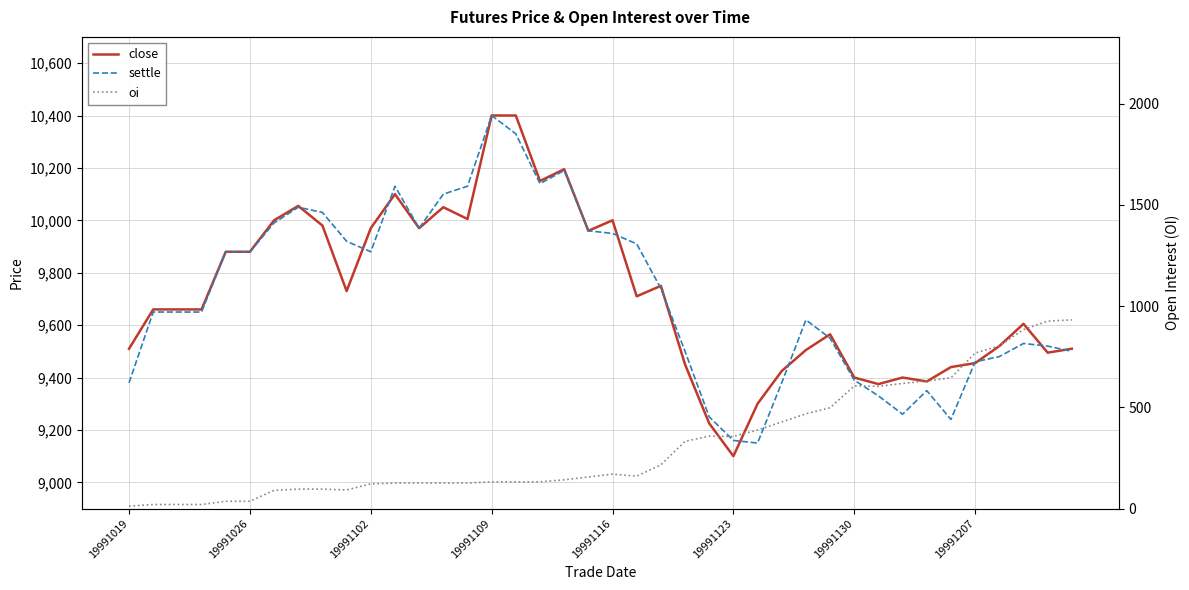

Which series changed the most between 15 and 29?

settle